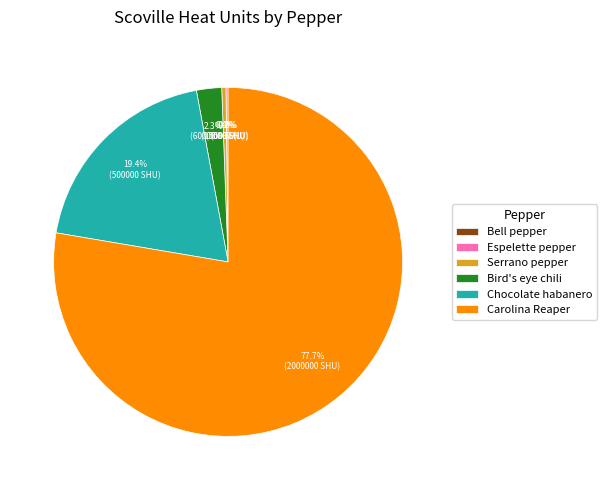

To the nearest percent, what percentage of the pie is Chocolate habanero?

19%